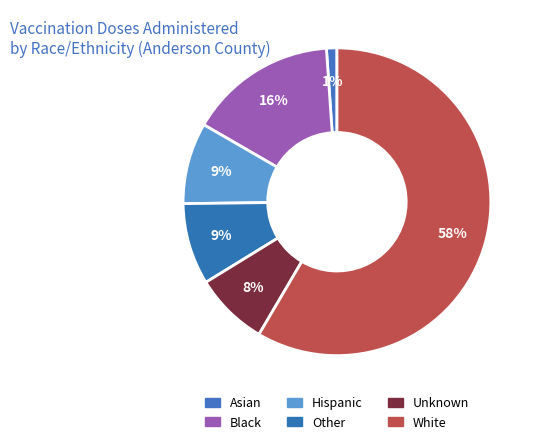

Count the number of slices in the pie.

6